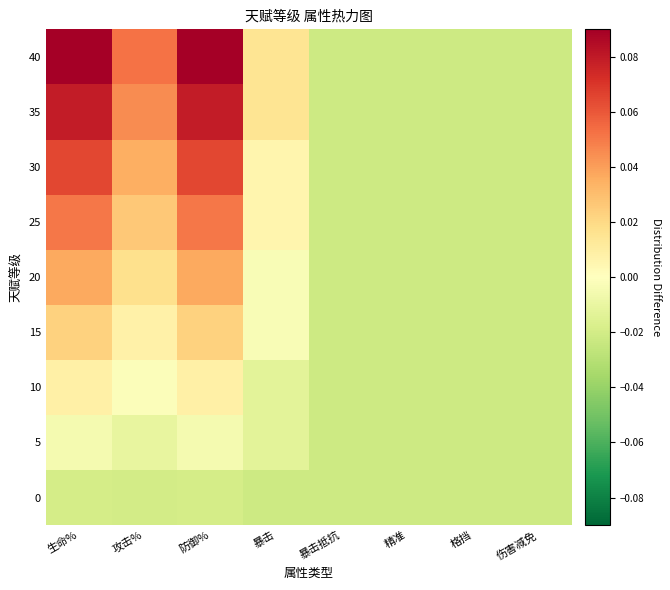

How many distinct data groups are displayed?

9